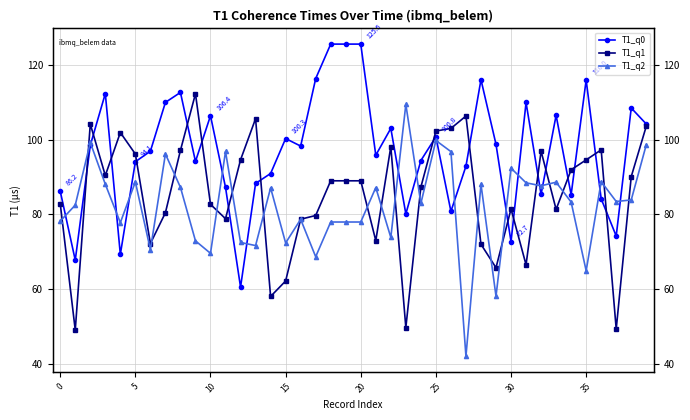

True or false: T1_q2 and T1_q1 cross at least once.

True